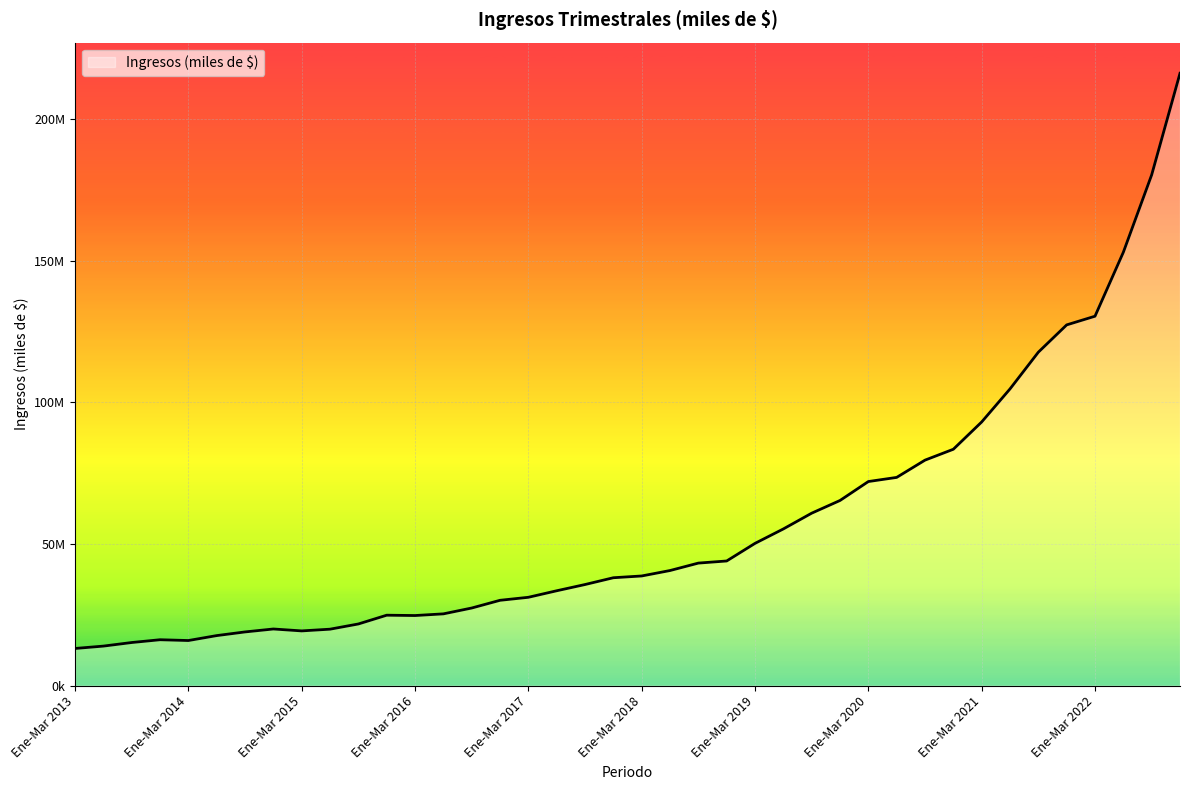

Does the chart display data point markers on the line(s)?

No